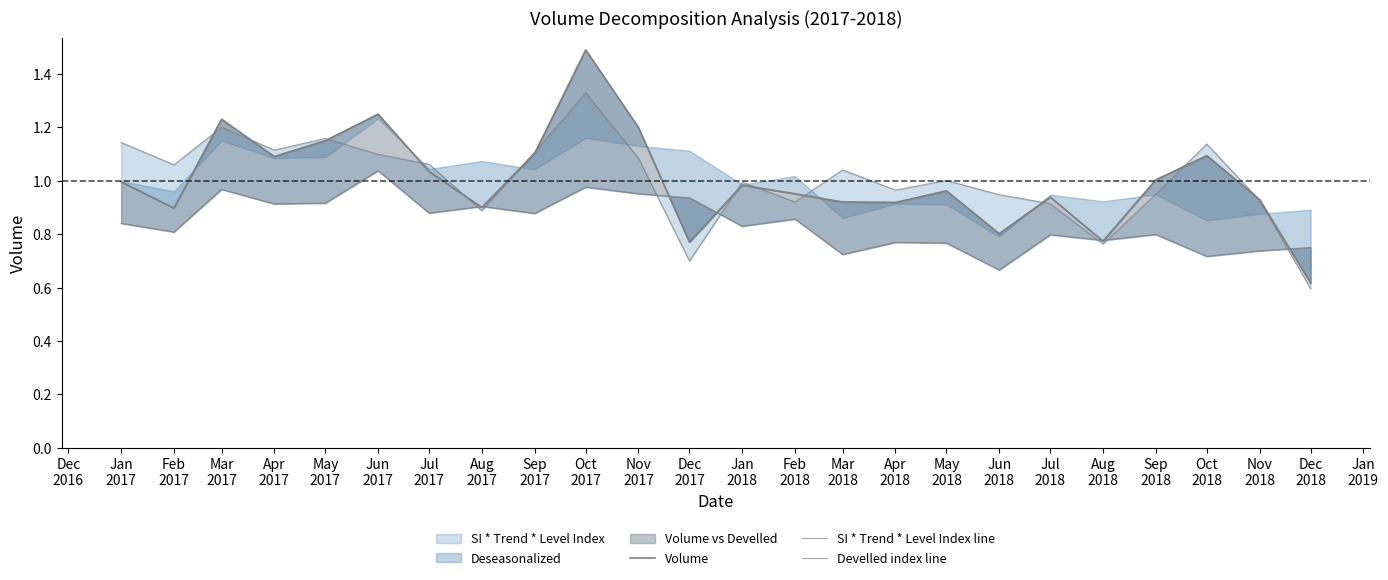

At how many categories does at least one series exceed 1?

14